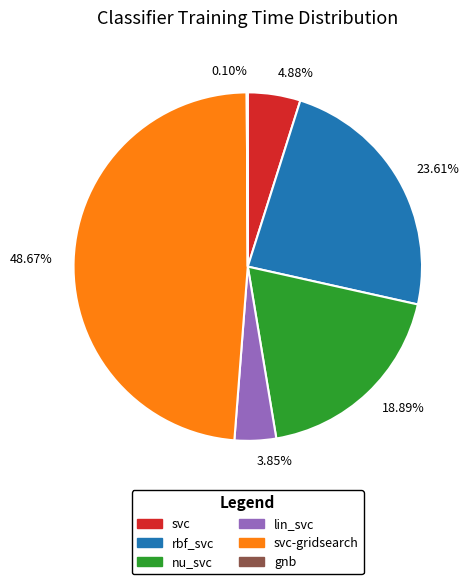

Which has a higher value, 18.89% or 48.67%?

48.67%